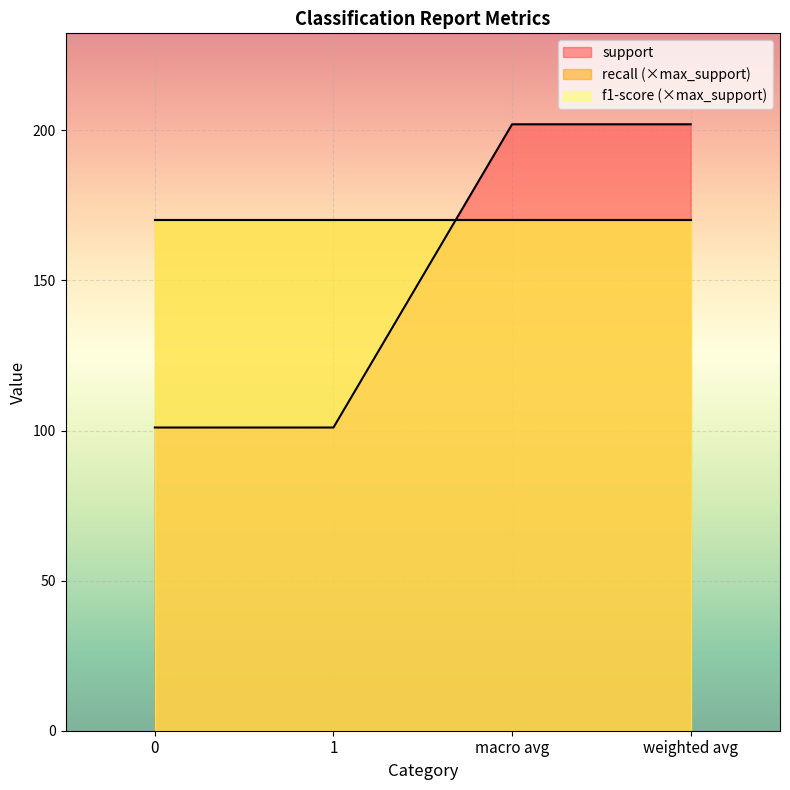

What position from the left is weighted avg?

4